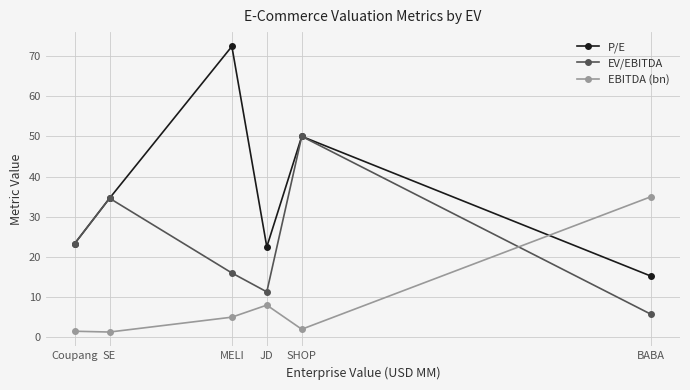

Read the EV/EBITDA value at BABA.

5.7